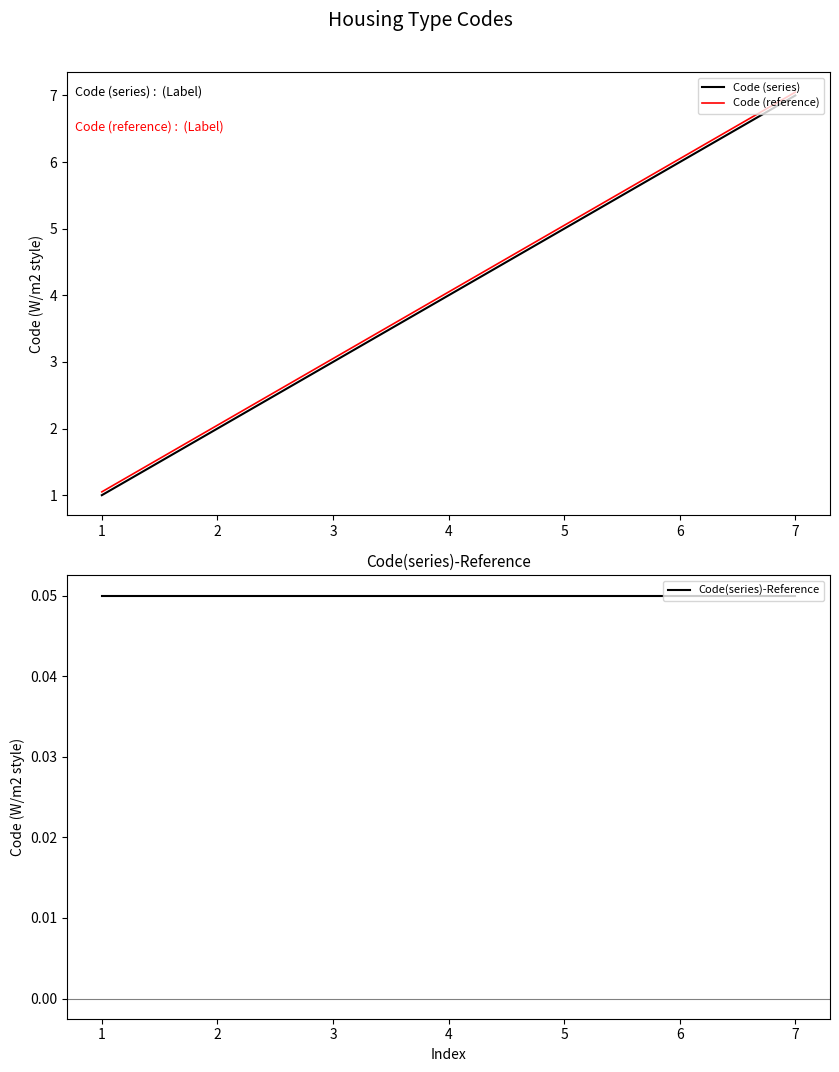

What is the maximum value for Code(series)-Reference?

0.1